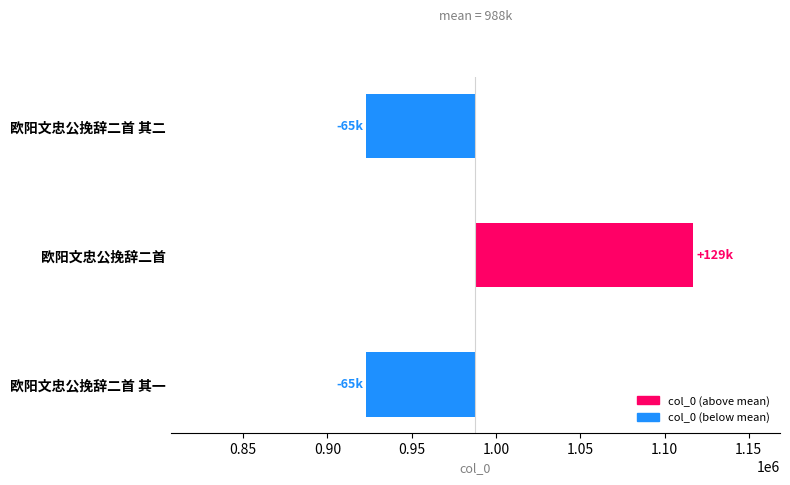

Does the chart contain stacked bars?

No